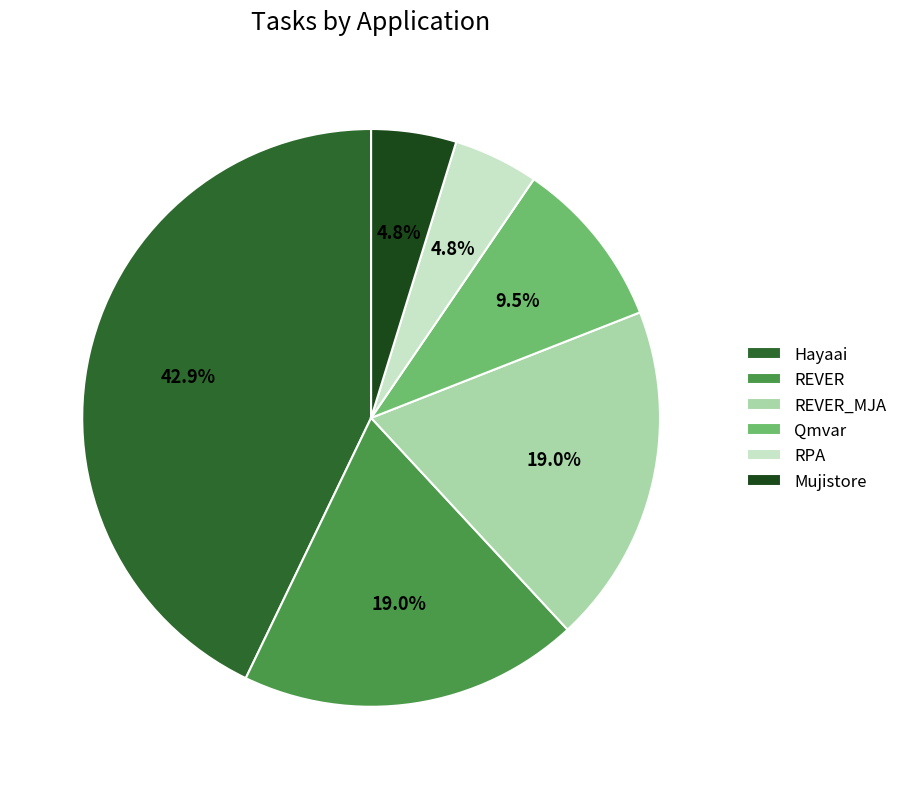

Is Hayaai the majority of the pie?

No